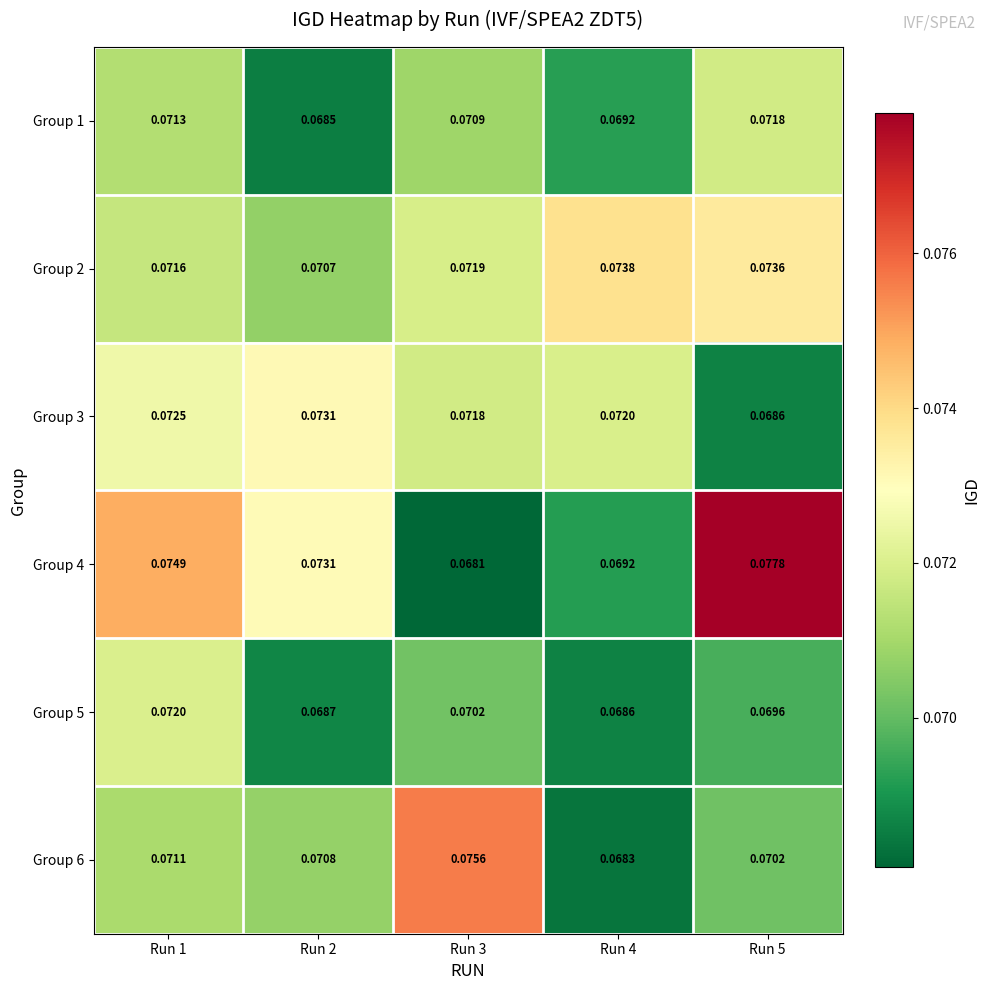

Is the value of Group 5 at Run 1 greater than the value of Group 4 at Run 2?

No